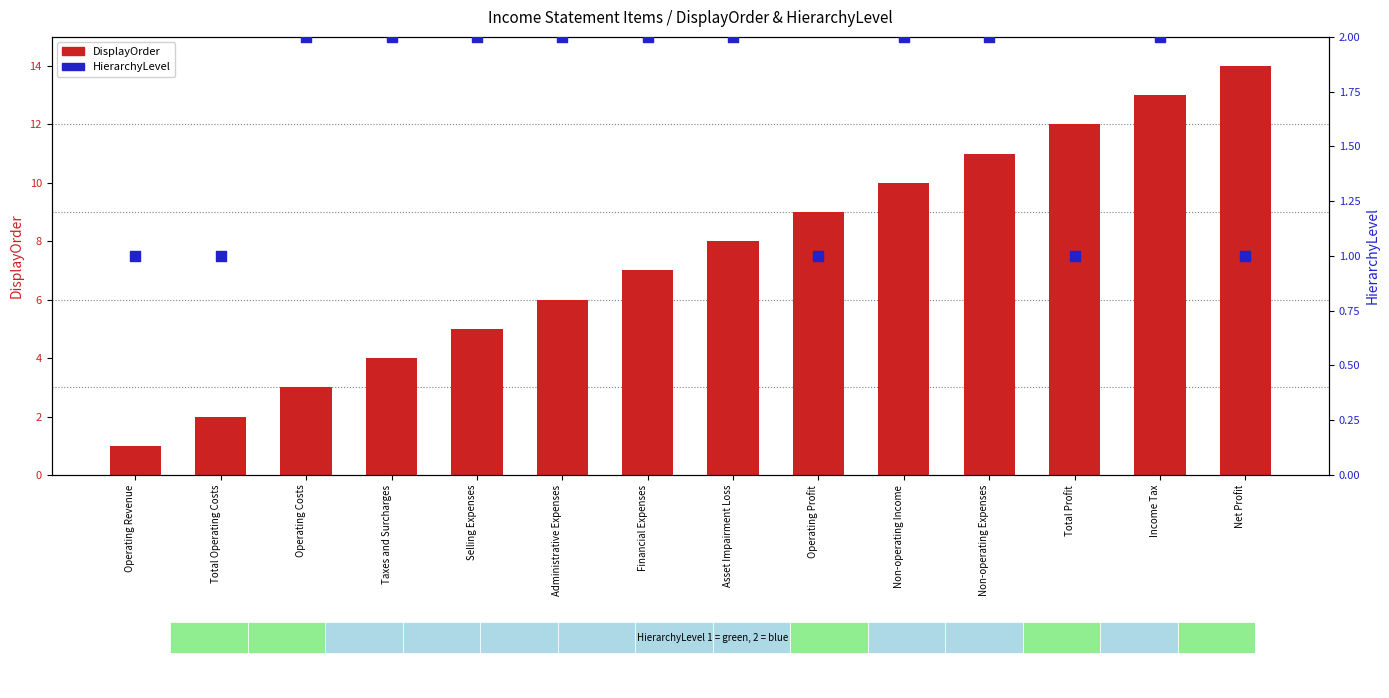

Which series has the largest total across all categories?

DisplayOrder